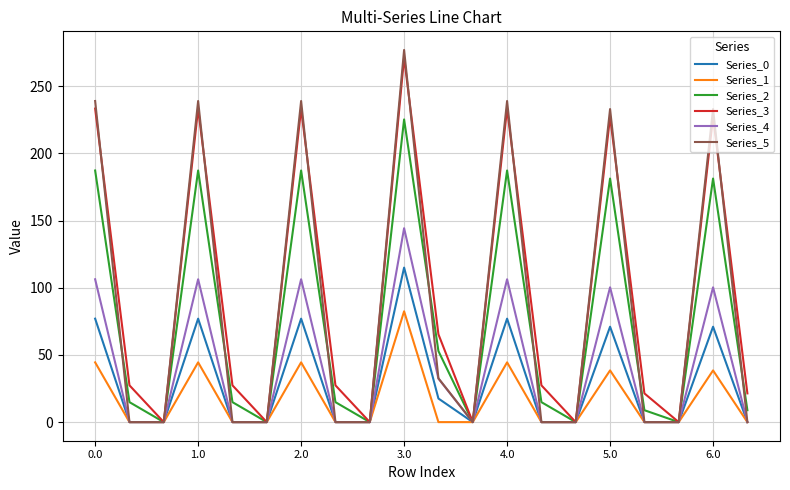

Which series has the widest spread of values?

Series_5